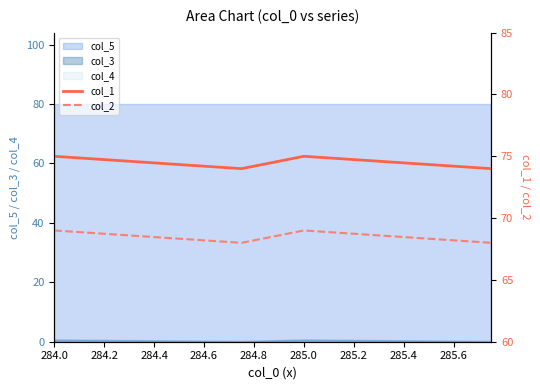

What is the maximum value for col_5?

80.0